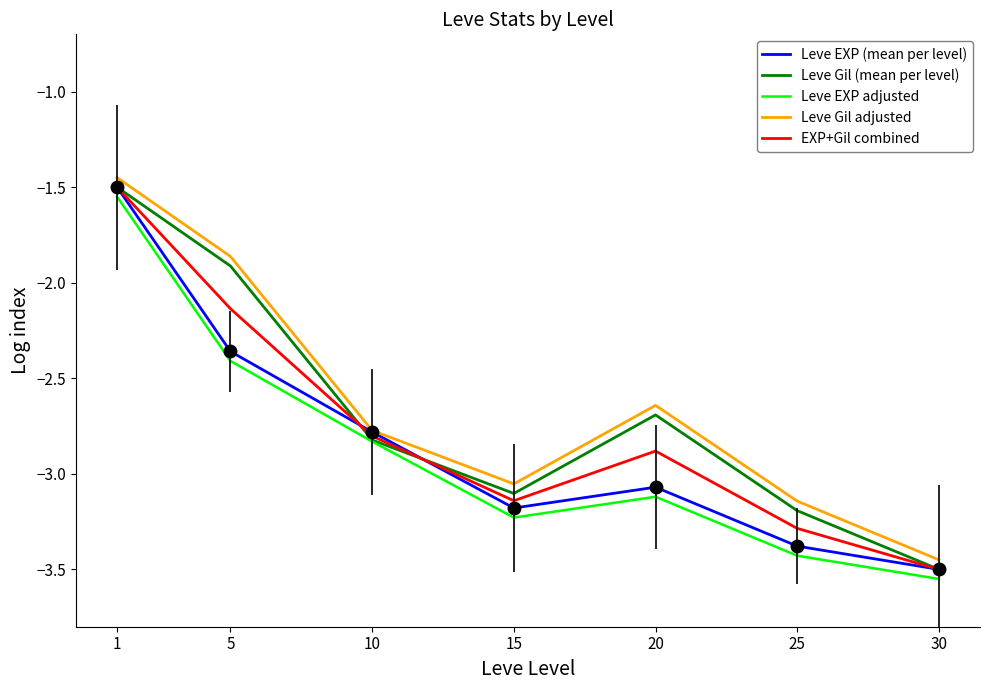

List the series in order of their overall mean, highest first.

Leve Gil adjusted, Leve Gil (mean per level), EXP+Gil combined, Leve EXP (mean per level), Leve EXP adjusted